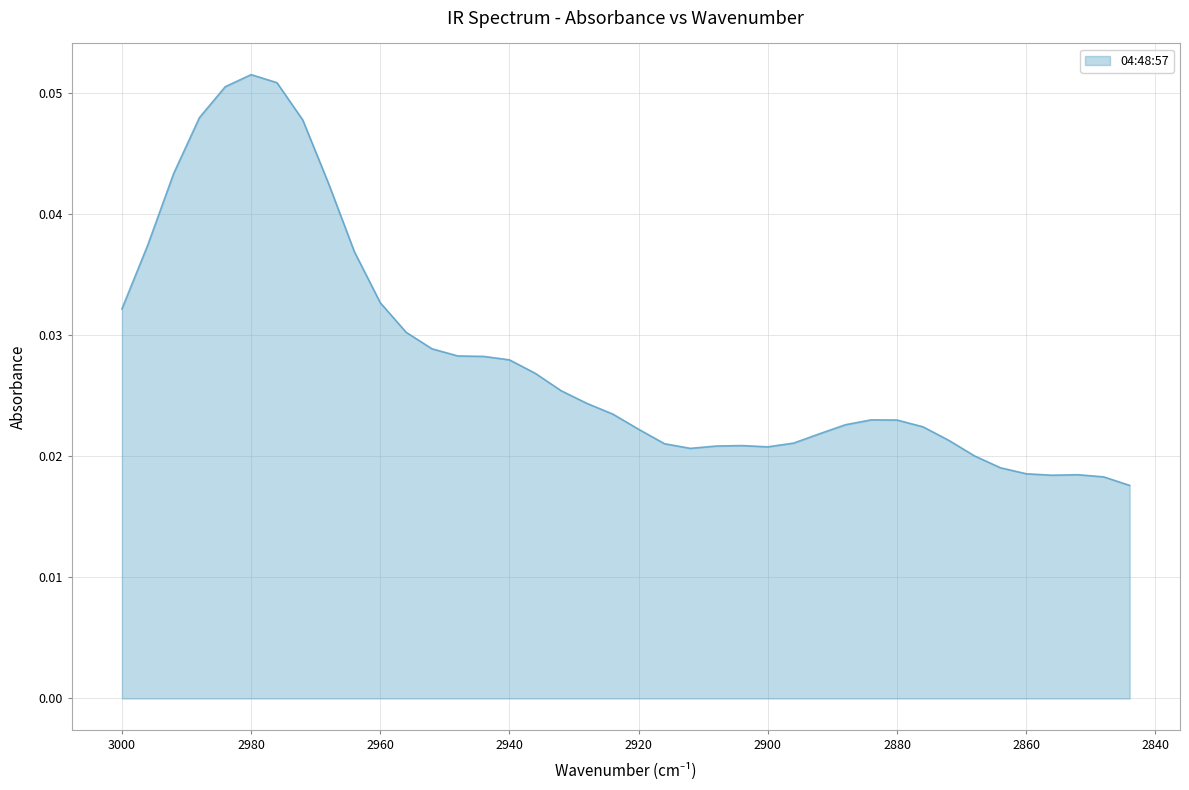

The value at 2912 is 0.0. True or false?

False